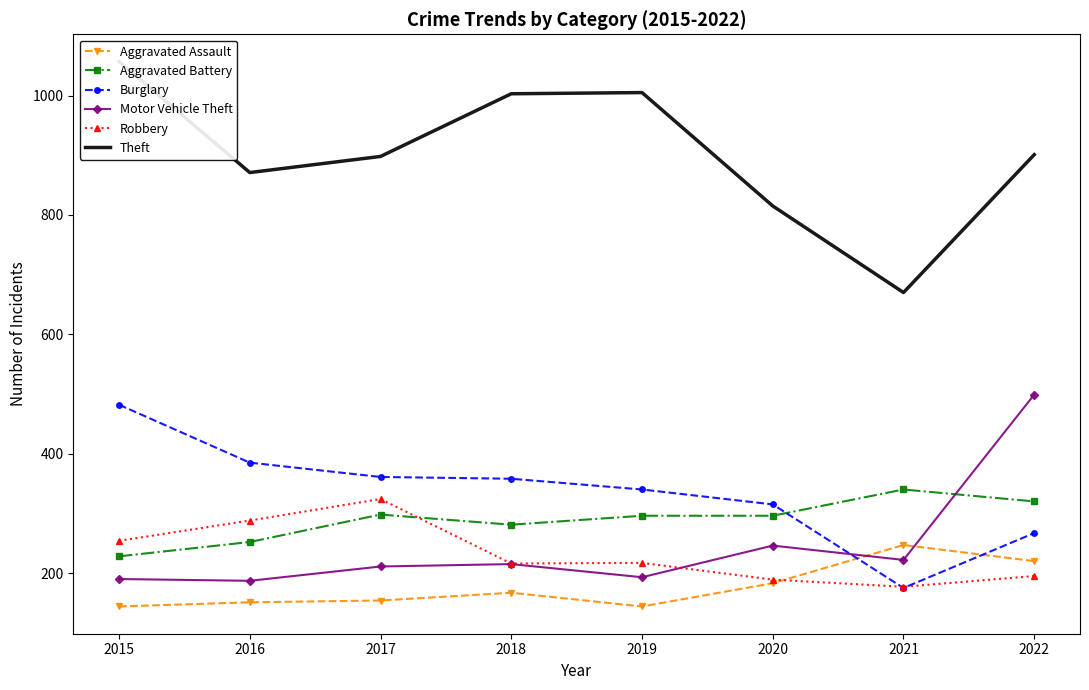

How many Aggravated Battery values are between 281 and 320?

5